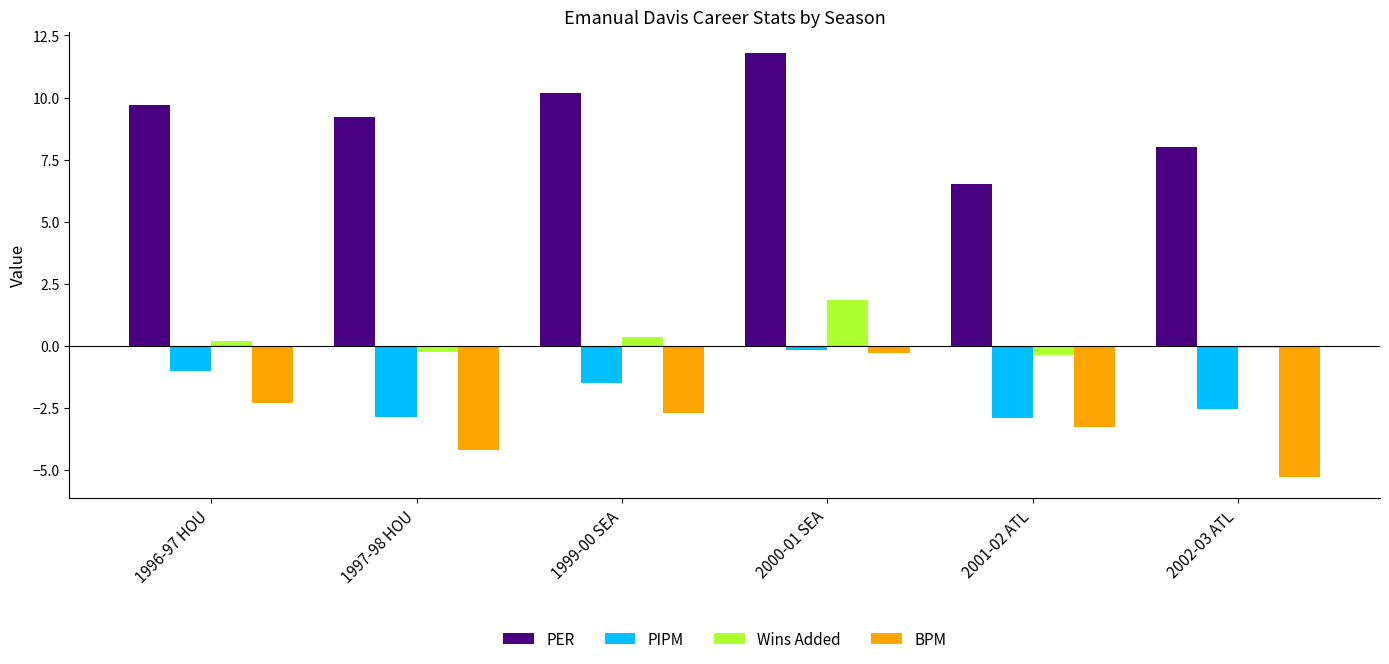

What are all the series names shown in the legend?

PER, PIPM, Wins Added, BPM